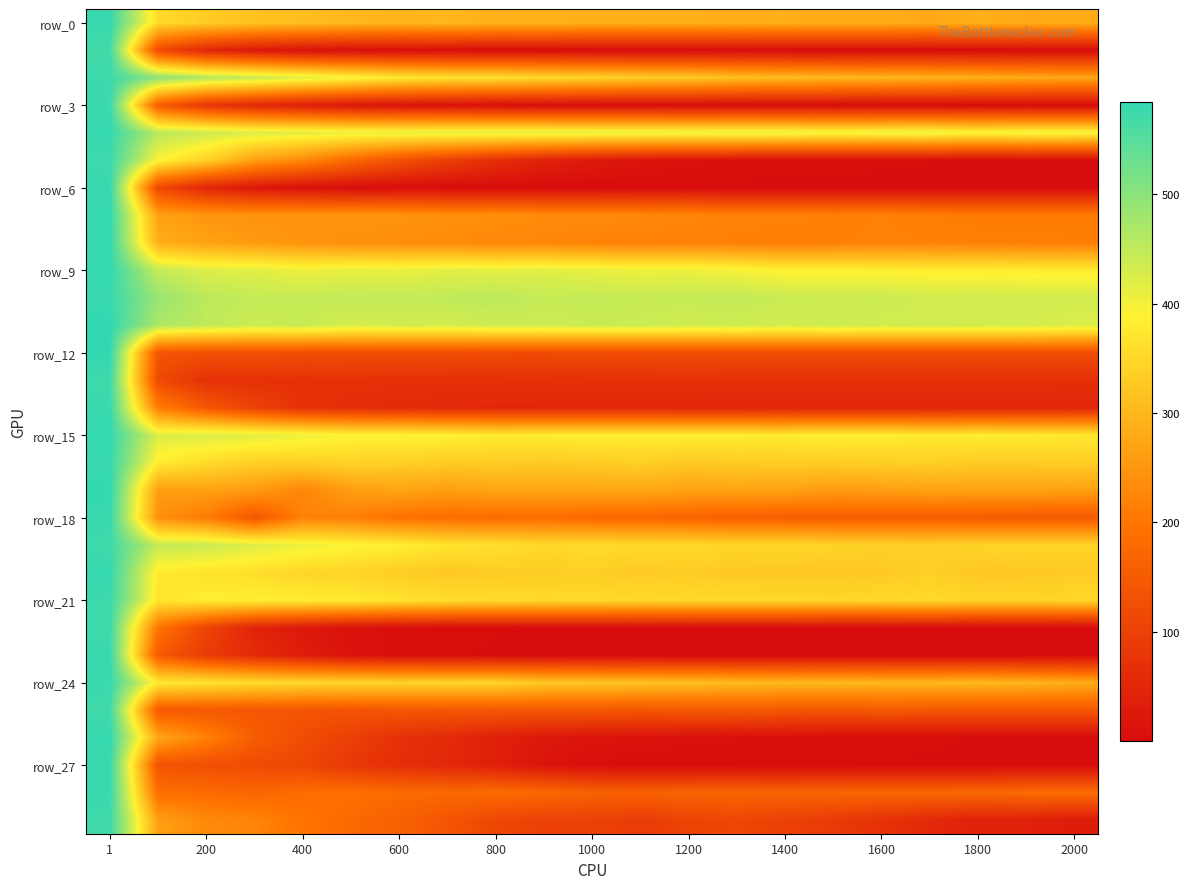

At how many categories does at least one series exceed 381?

21